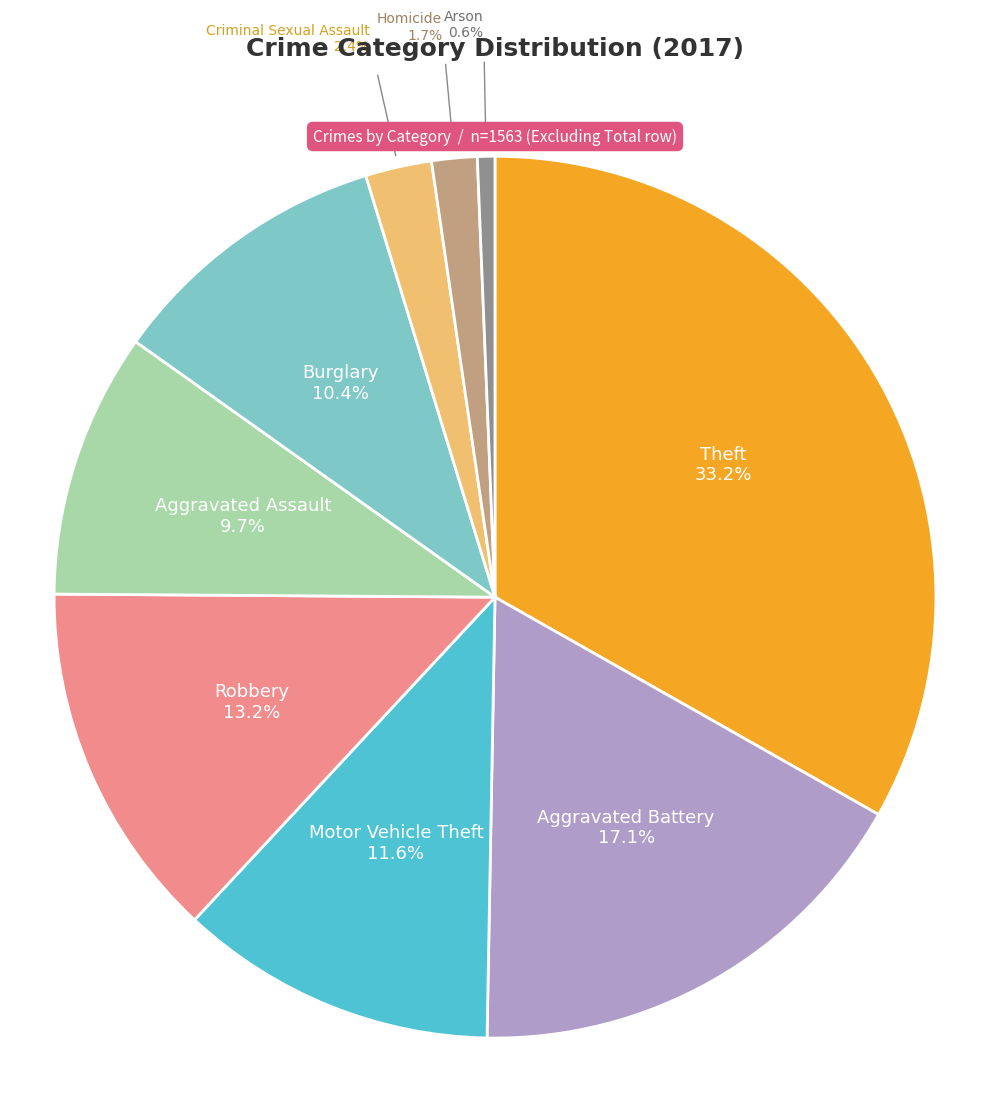

Is there any slice that represents more than half of the pie?

No